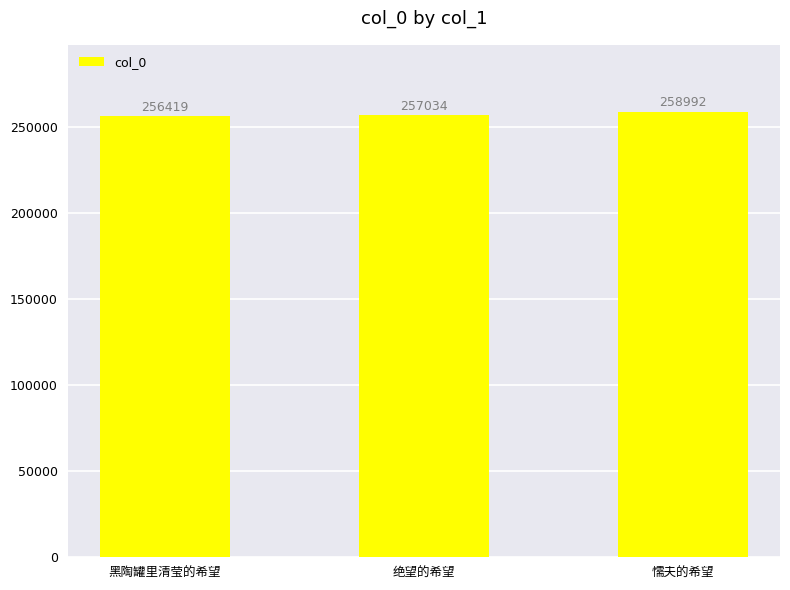

What is the maximum value shown in the chart?

258992